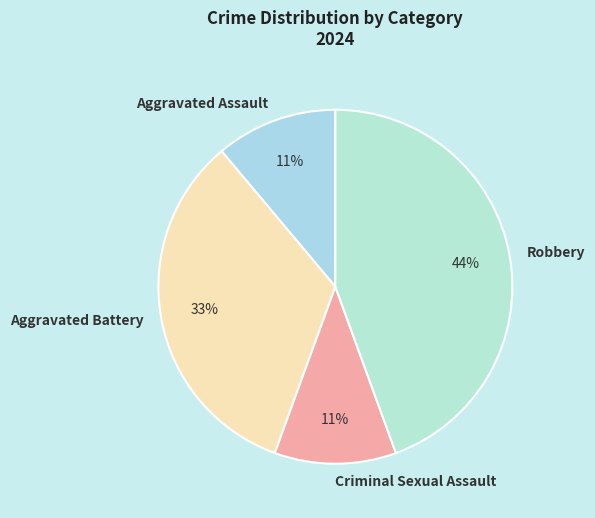

Which category has the biggest portion of the pie?

Robbery